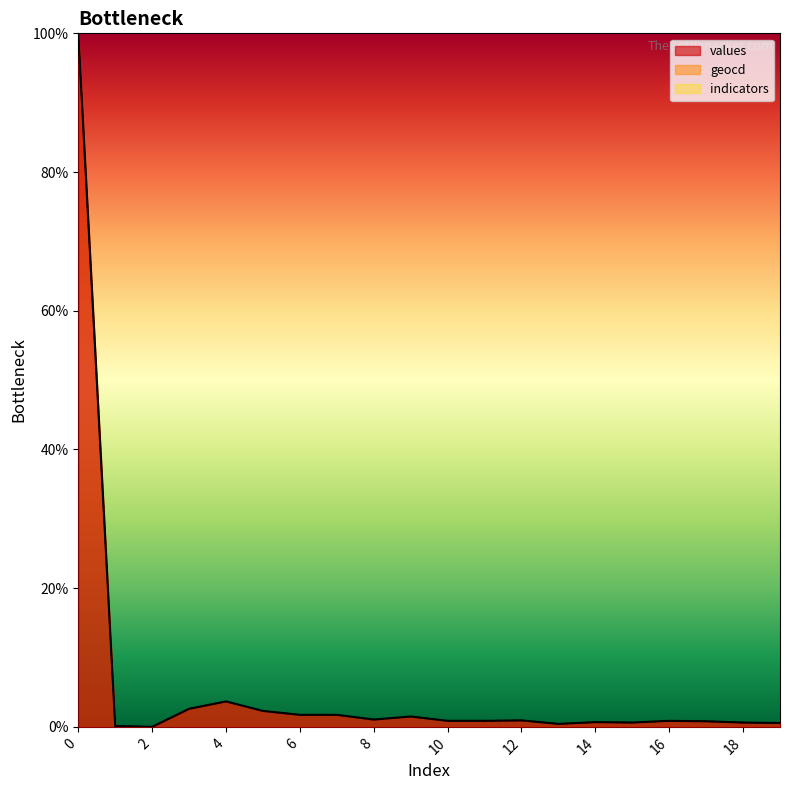

At which category does the chart reach its minimum across all series?

2